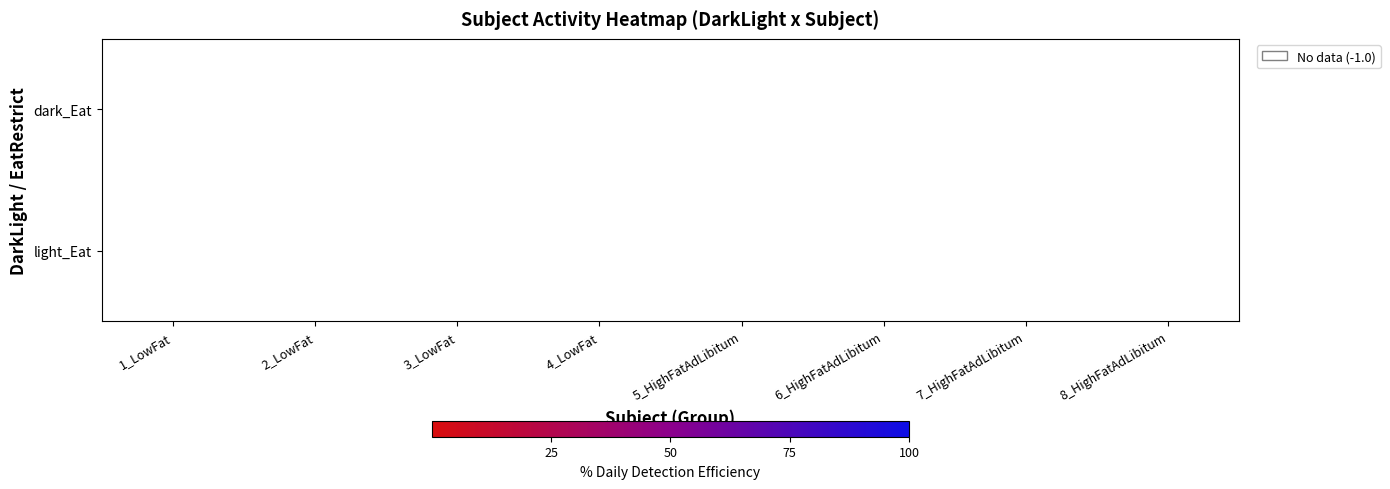

How many data points does each series have?

8